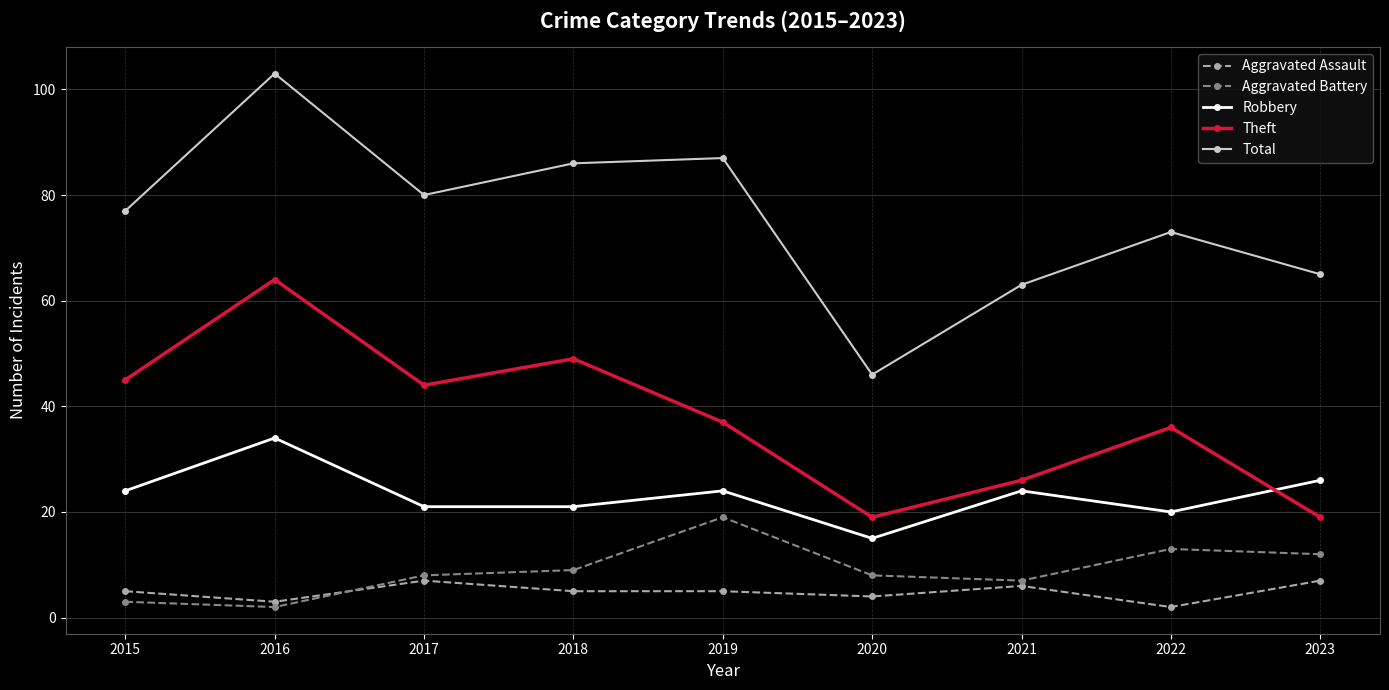

Reading right to left, transcribe all the data shown in this chart.

Aggravated Assault: 7	2	6	4	5	5	7	3	5
Aggravated Battery: 12	13	7	8	19	9	8	2	3
Robbery: 26	20	24	15	24	21	21	34	24
Theft: 19	36	26	19	37	49	44	64	45
Total: 65	73	63	46	87	86	80	103	77